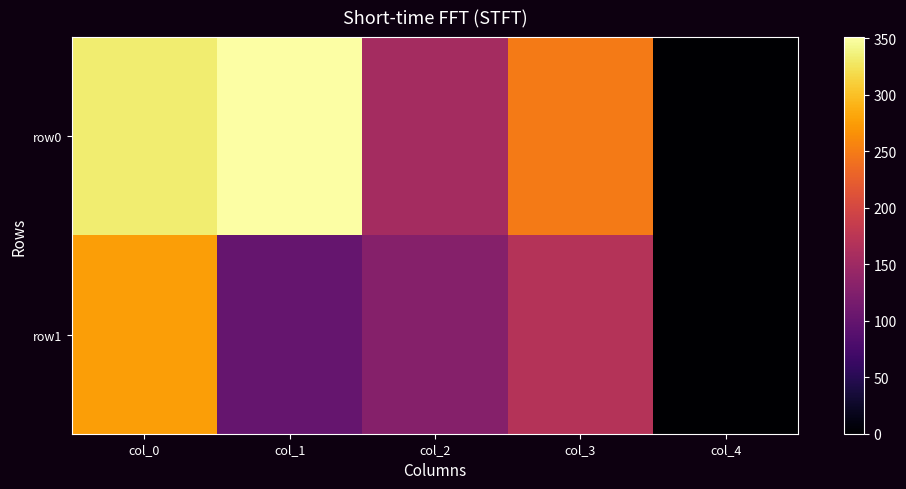

Which category has the lowest value across all series?

col_4